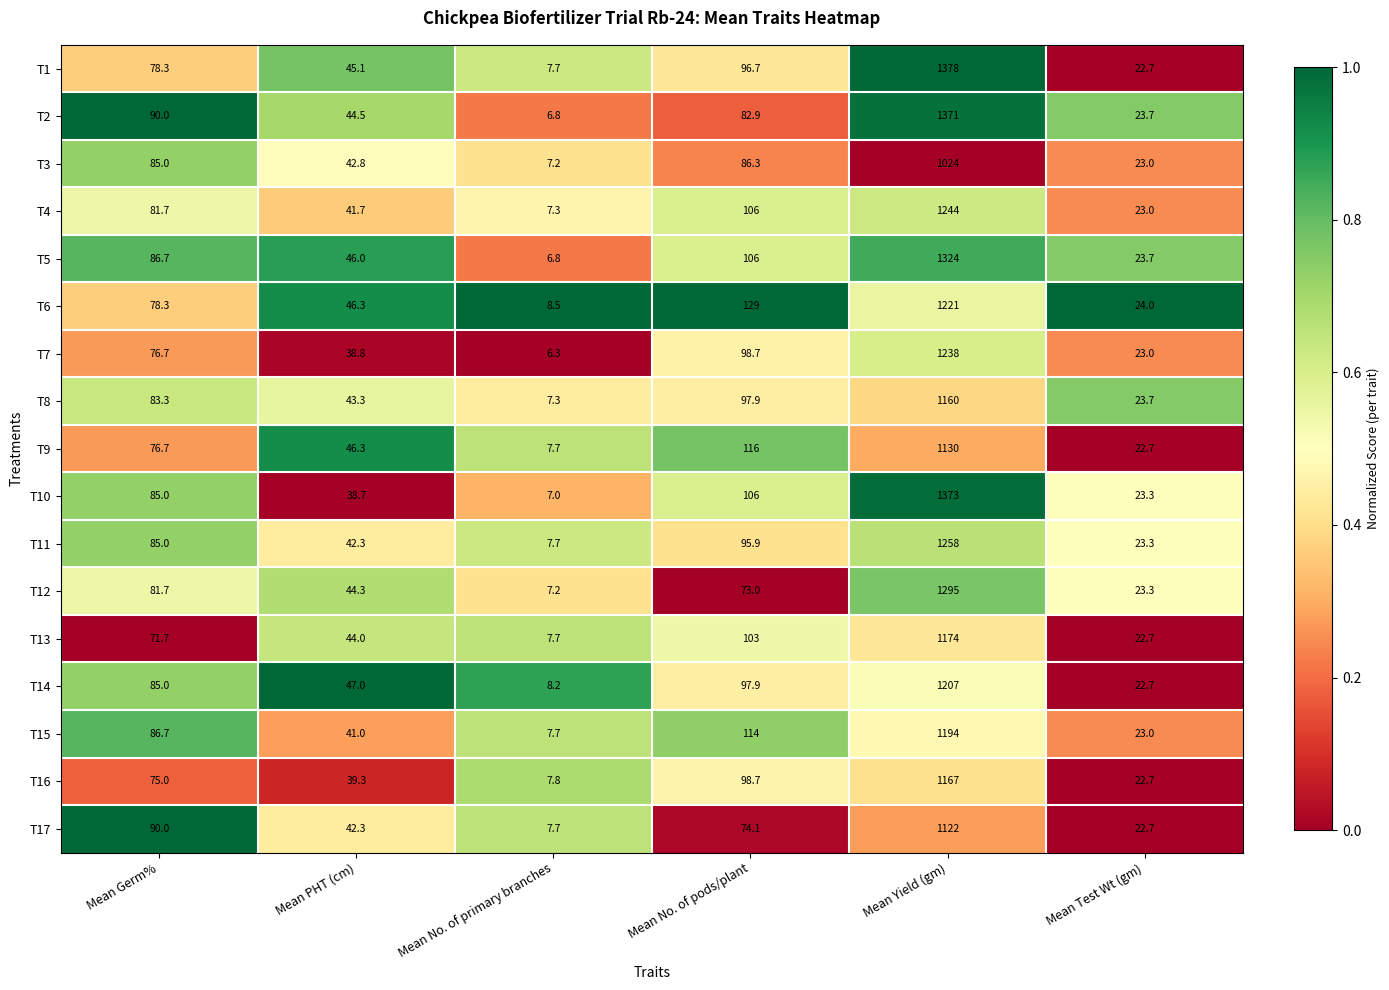

What is the greatest value displayed?

1378.0